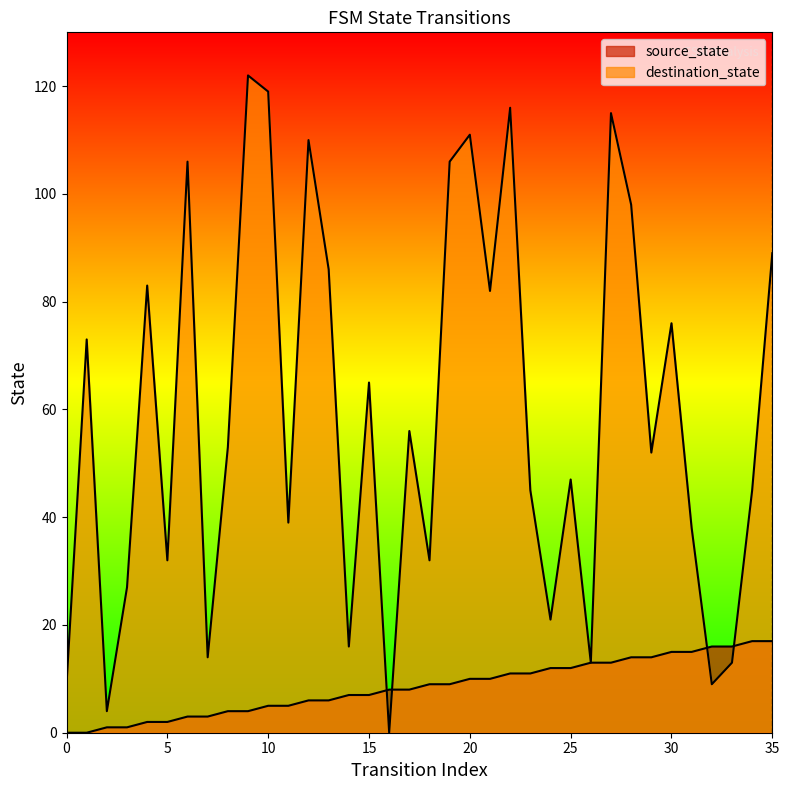

What is the highest value of the destination_state series?

122